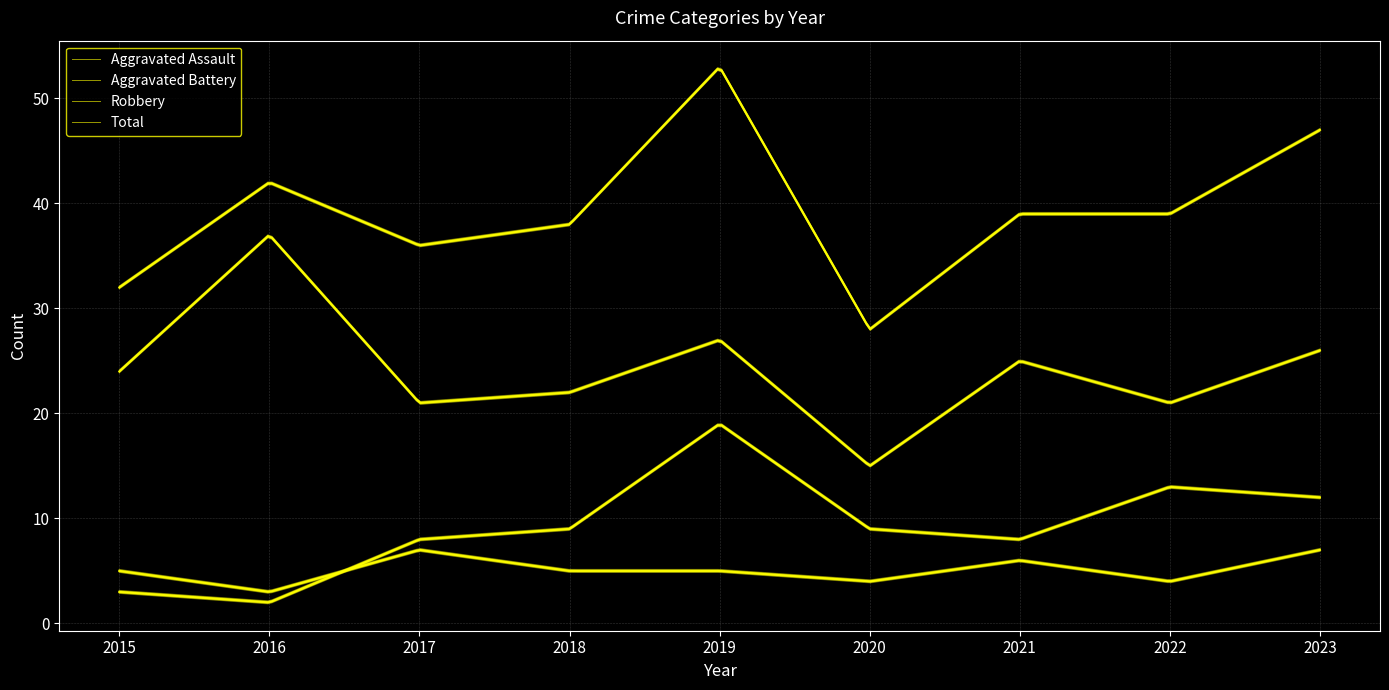

What is the minimum value for Robbery?

15